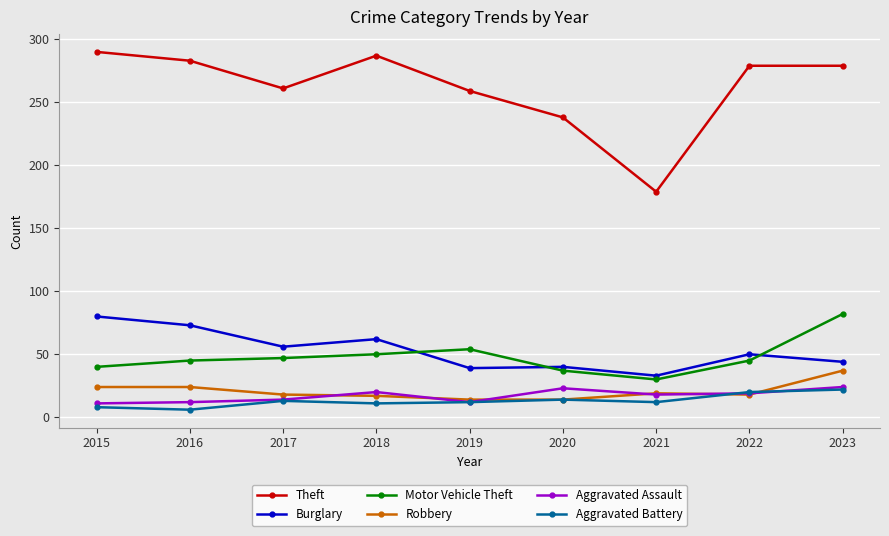

Which series has the largest range (max minus min)?

Theft